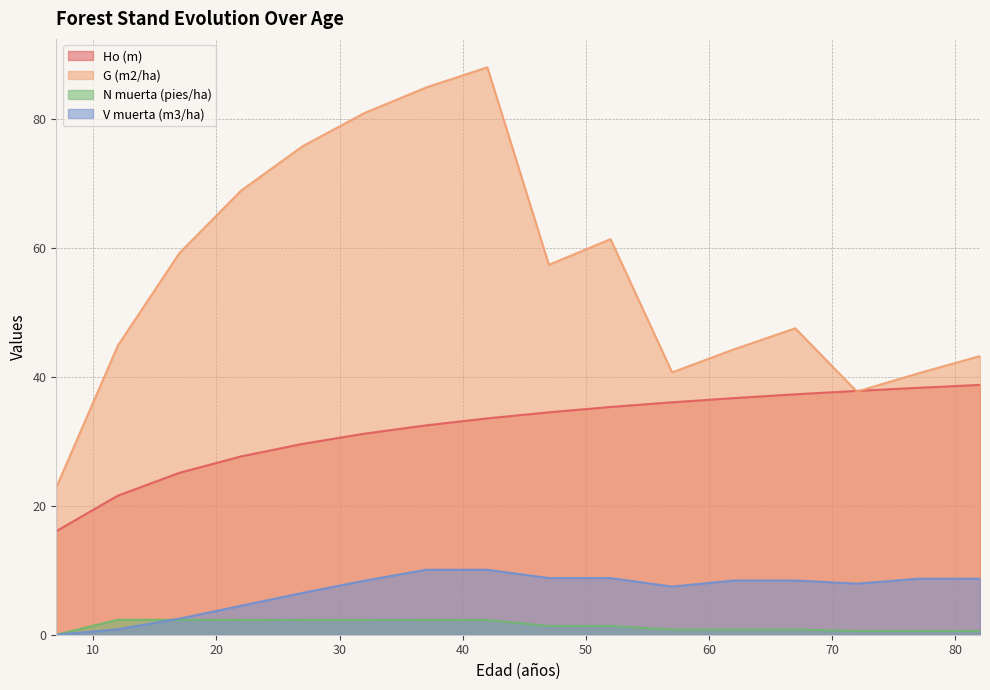

Reading left to right, extract all data points from this chart.

Ho (m): 7=16.1	12=21.6	17=25.1	22=27.6	27=29.6	32=31.2	37=32.5	42=33.5	47=34.5	52=35.3	57=36.0	62=36.7	67=37.3	72=37.8	77=38.3	82=38.7
G (m2/ha): 7=22.8	12=44.8	17=59.2	22=68.8	27=75.7	32=80.9	37=84.8	42=88.0	47=57.4	52=61.3	57=40.7	62=44.2	67=47.5	72=37.7	77=40.5	82=43.2
N muerta (pies/ha): 7=0.0	12=2.3	17=2.3	22=2.3	27=2.3	32=2.3	37=2.3	42=2.3	47=1.4	52=1.4	57=0.8	62=0.8	67=0.8	72=0.6	77=0.6	82=0.6
V muerta (m3/ha): 7=0.0	12=0.8	17=2.5	22=4.5	27=6.5	32=8.4	37=10.1	42=10.1	47=8.8	52=8.8	57=7.5	62=8.4	67=8.4	72=7.9	77=8.7	82=8.7